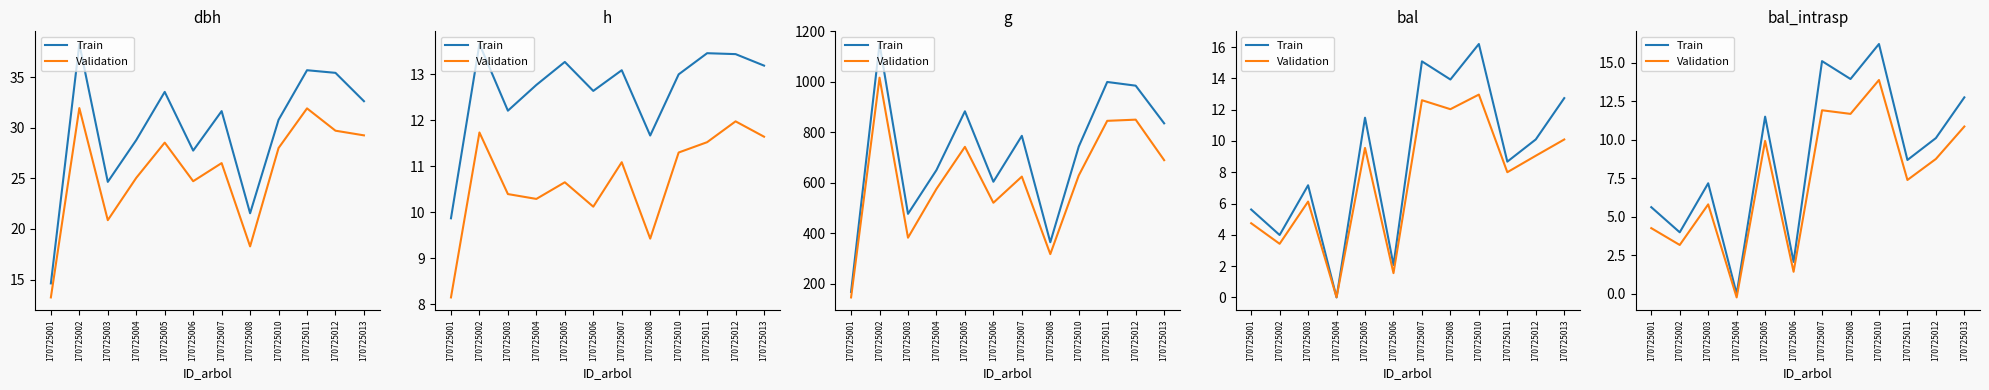

Count the number of data series in this chart.

2